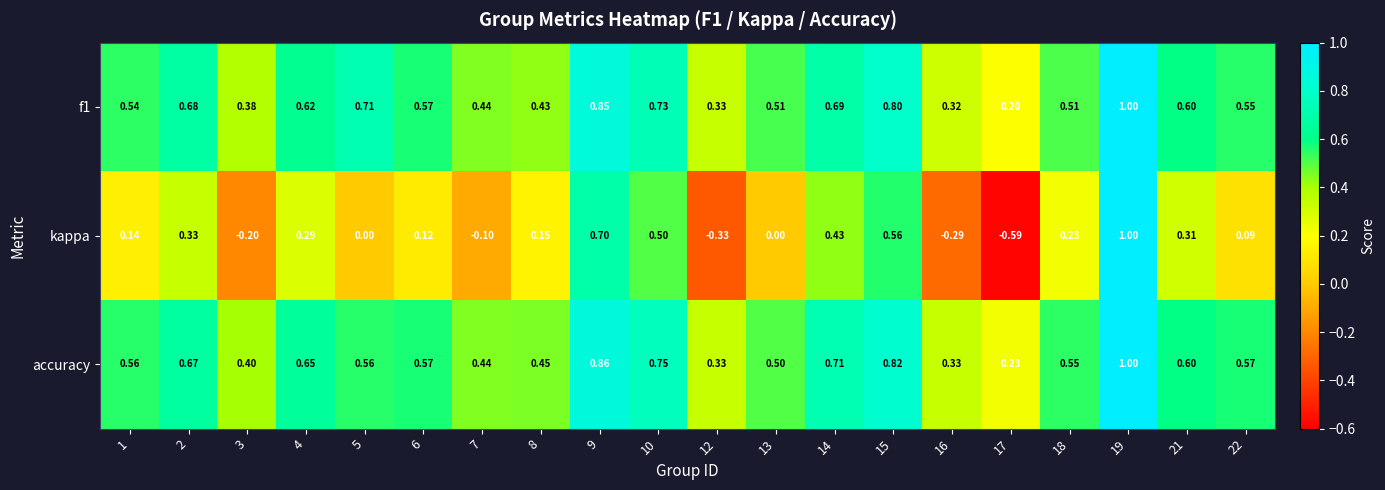

What is the greatest value displayed?

1.0